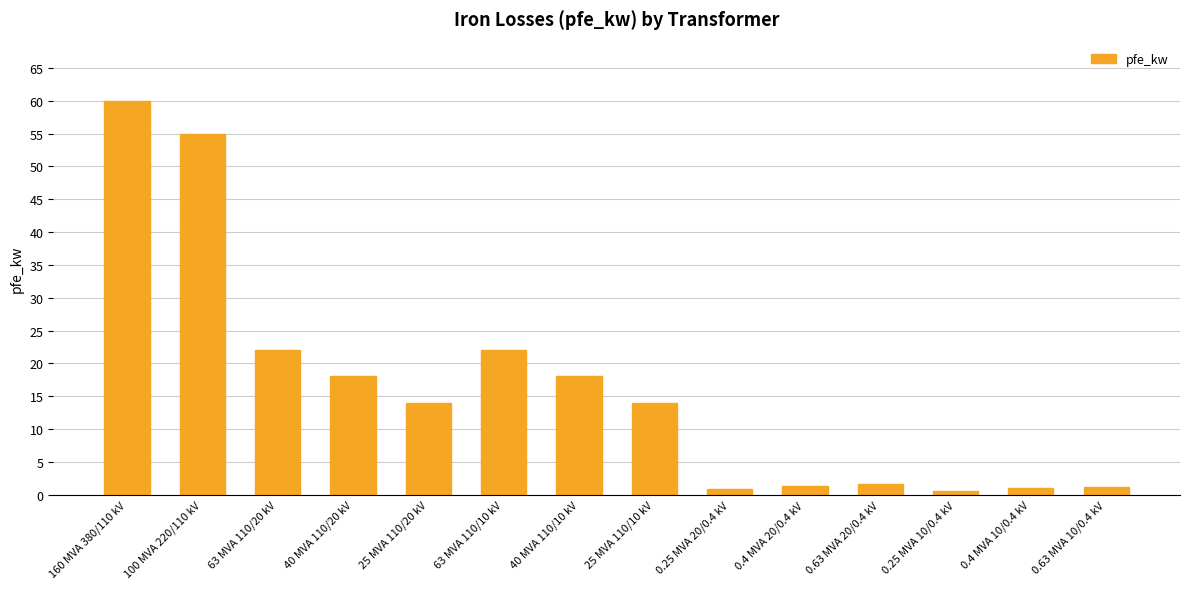

Is it true that the value at 63 MVA 110/20 kV is 22.0?

True